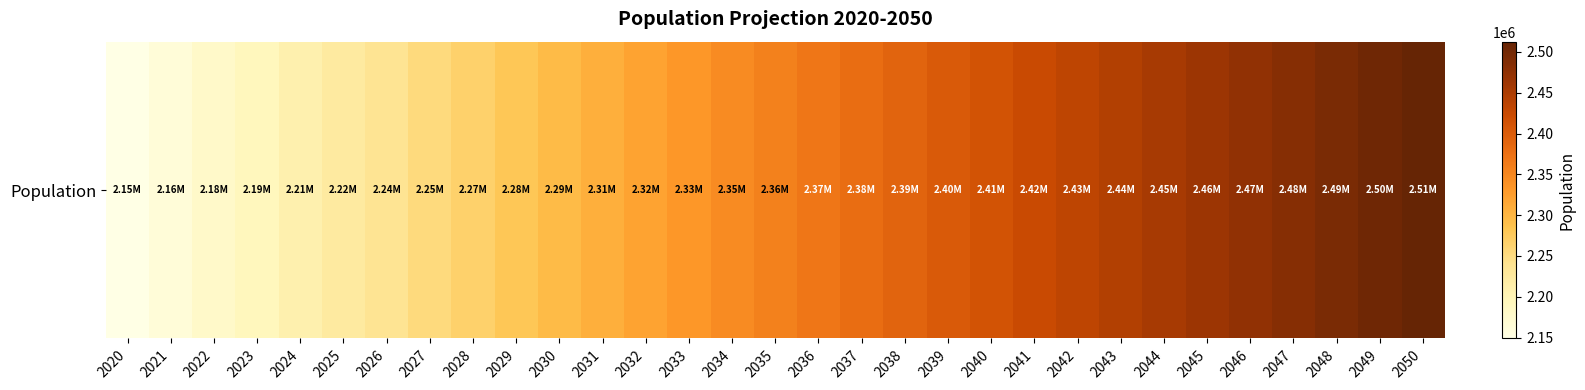

True or false: the data shows 2252642 at 2027.

True